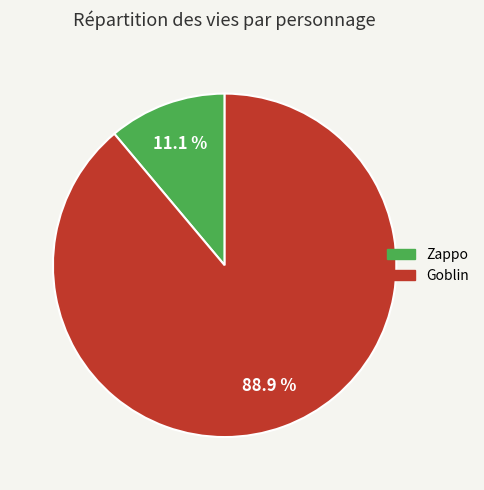

Is there a majority slice in this chart?

Yes